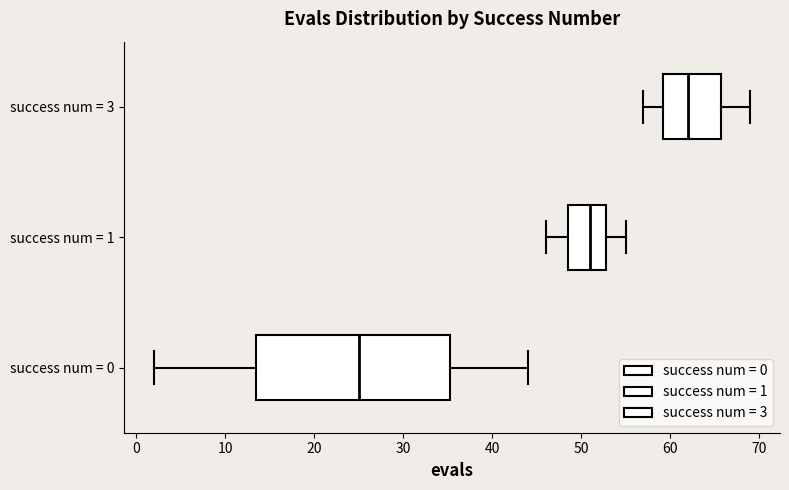

Reading bottom to top, read every box against the x-axis: the position of its median line, the range the box covers, and the ends of its whiskers. The values are not printed on the chart, so give them approximately, as read against the axis.

success num = 0: median 25, box 14 to 35, whiskers 2 to 44
success num = 1: median 51, box 49 to 53, whiskers 46 to 55
success num = 3: median 62, box 59 to 66, whiskers 57 to 69